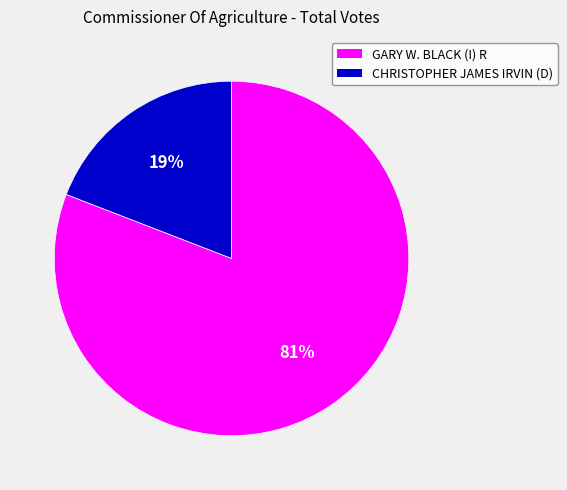

Do CHRISTOPHER JAMES IRVIN (D) and GARY W. BLACK (I) R together represent more than half of the pie?

Yes